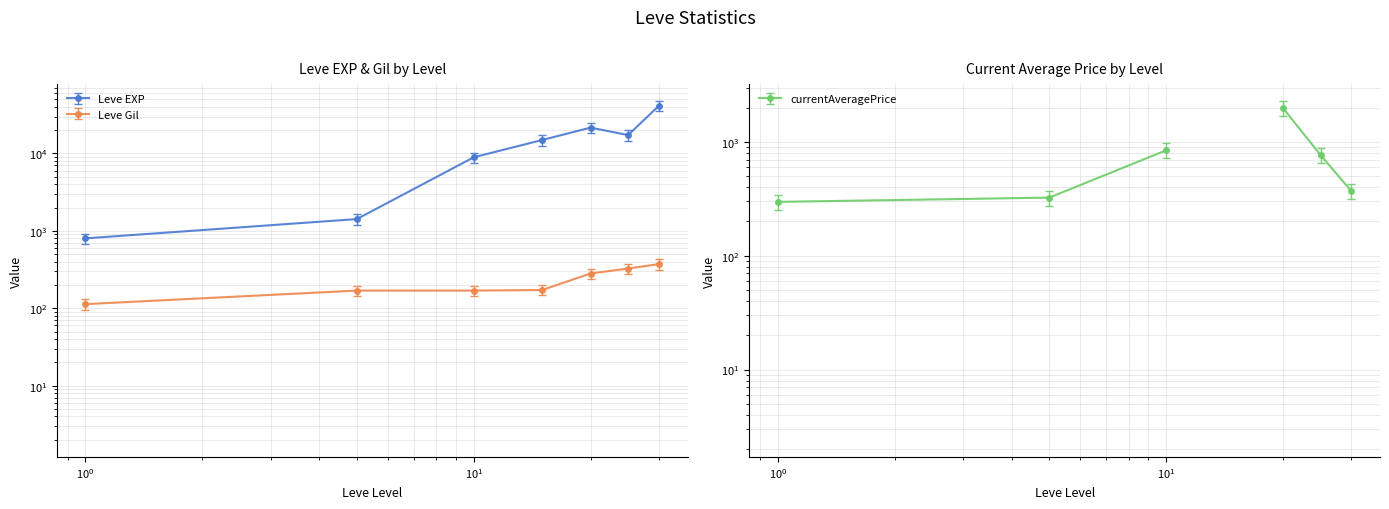

At which category is the sum across all series the highest?

30